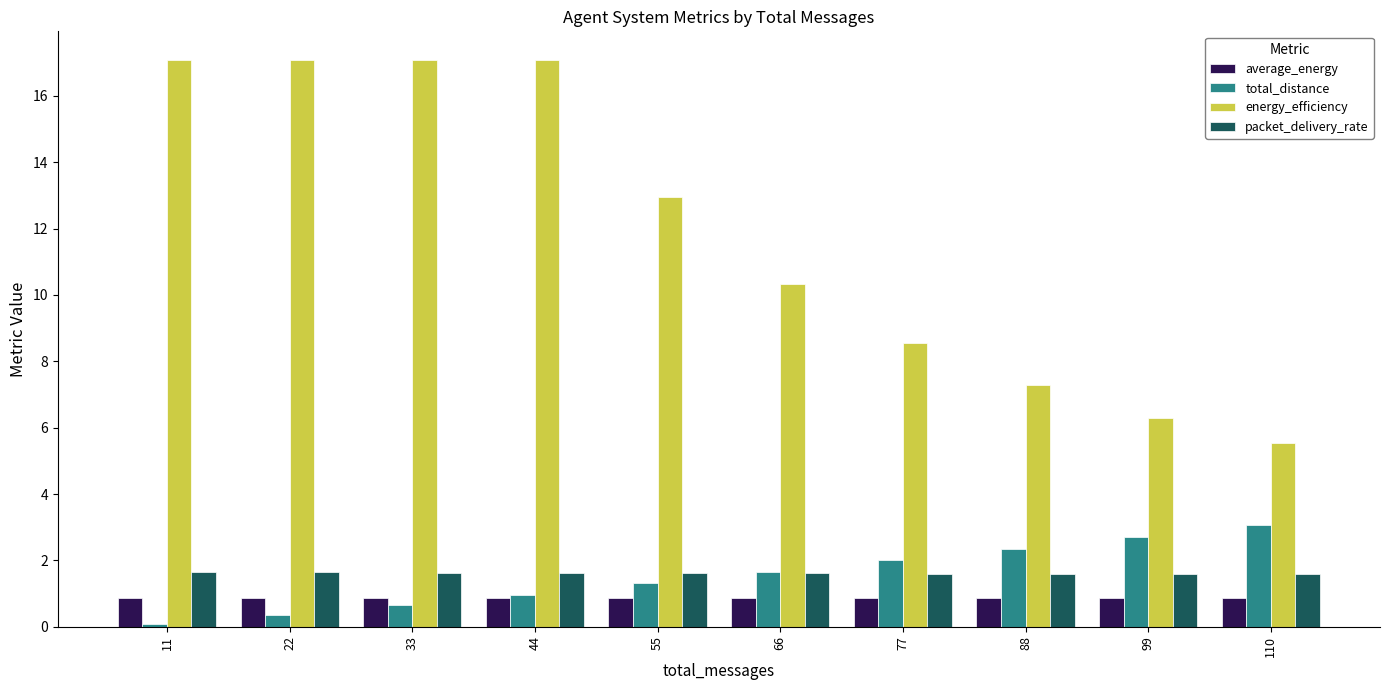

What is the spread (max minus min) of values at 77?

7.7